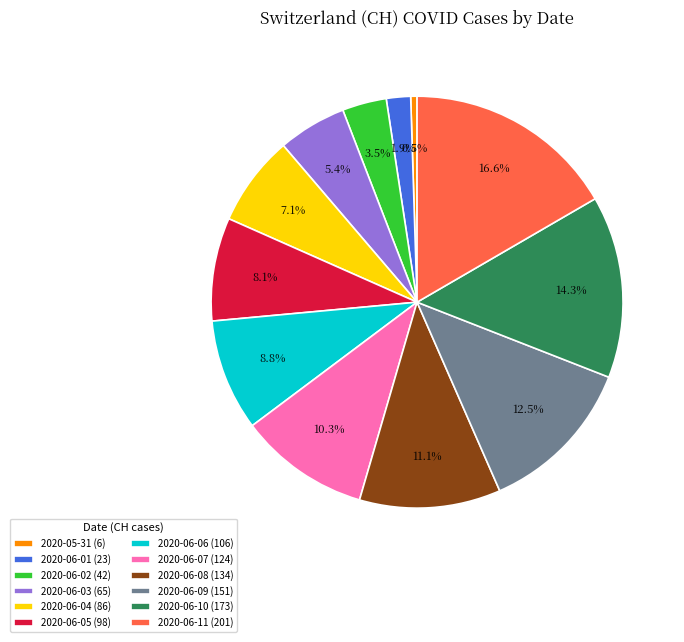

Which slice is the smallest?

2020-05-31